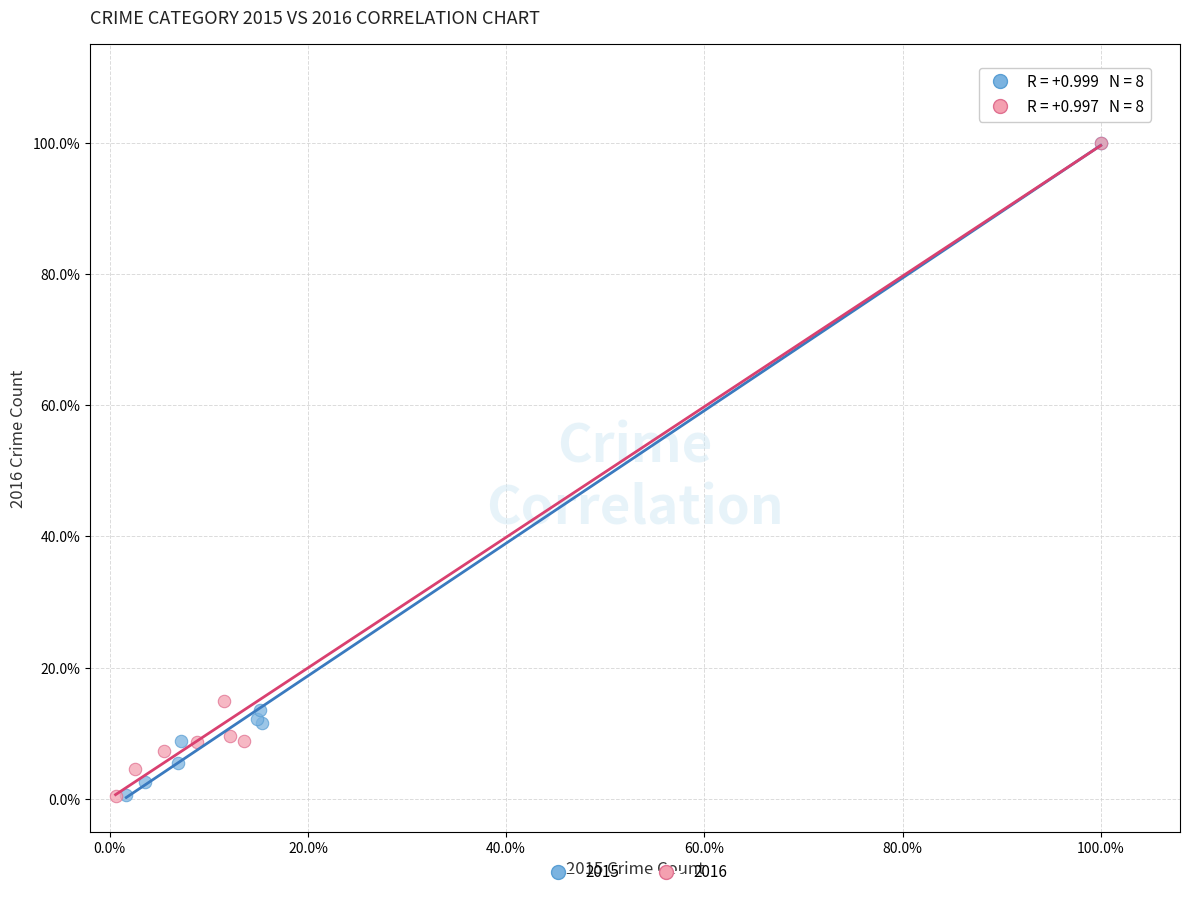

What are all the series names shown in the legend?

2015, 2016